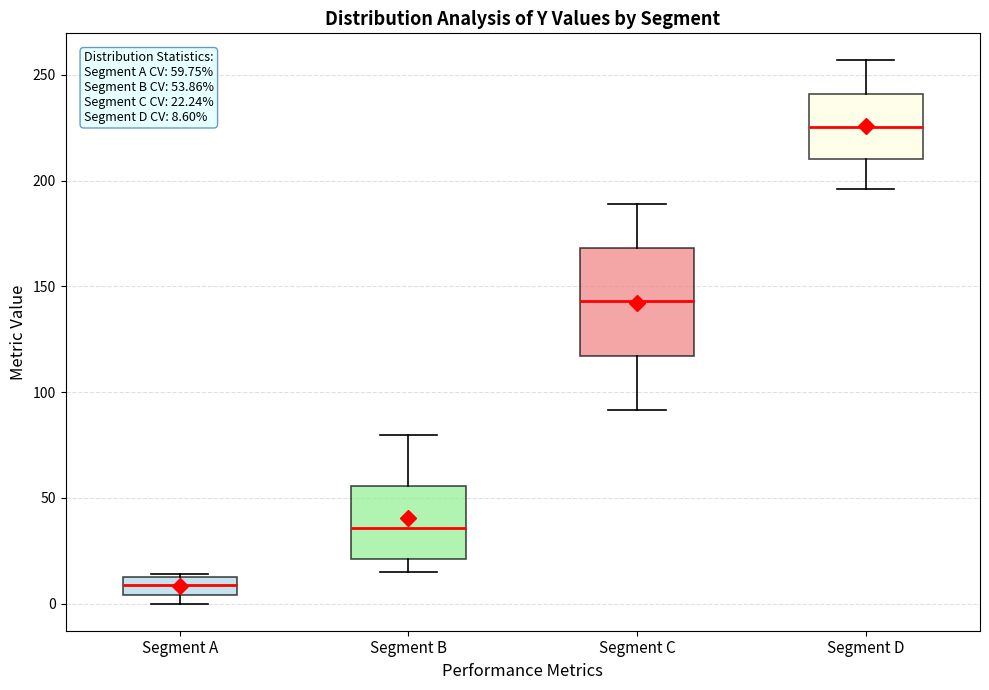

Which box is the tallest, from its lower edge to its upper edge?

Segment C